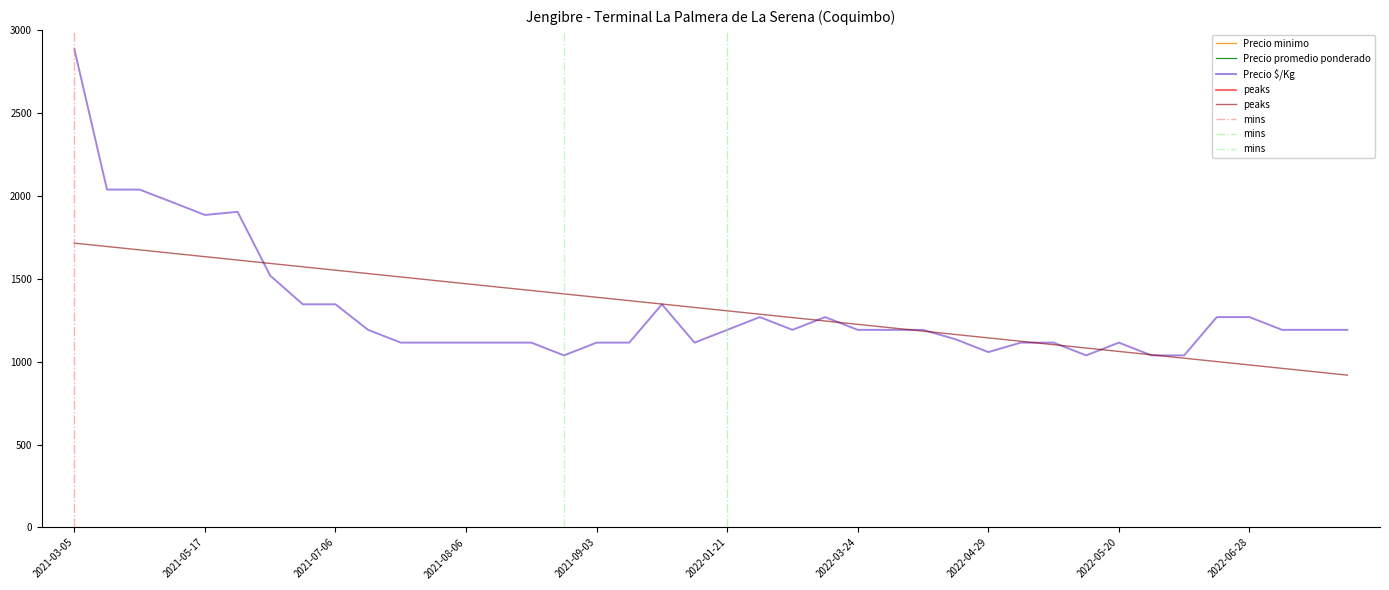

List the labels in order of Precio promedio ponderado value, largest first.

2021-03-05, 2021-04-23, 2021-04-26, 2021-05-07, 2021-05-19, 2021-05-17, 2021-06-18, 2021-07-02, 2021-07-06, 2021-12-03, 2022-02-04, 2022-03-11, 2022-06-24, 2022-06-28, 2021-07-23, 2022-01-21, 2022-02-07, 2022-03-24, 2022-04-06, 2022-04-07, 2022-07-04, 2022-07-05, 2022-07-08, 2022-04-19, 2021-08-02, 2021-08-04, 2021-08-06, 2021-08-10, 2021-08-11, 2021-09-03, 2021-10-15, 2022-01-14, 2022-05-06, 2022-05-11, 2022-05-20, 2022-04-29, 2021-08-27, 2022-05-13, 2022-05-23, 2022-05-27